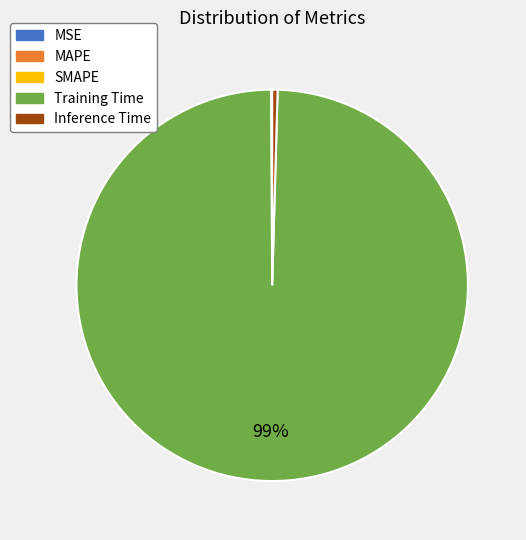

Which category accounts for the majority?

Training Time